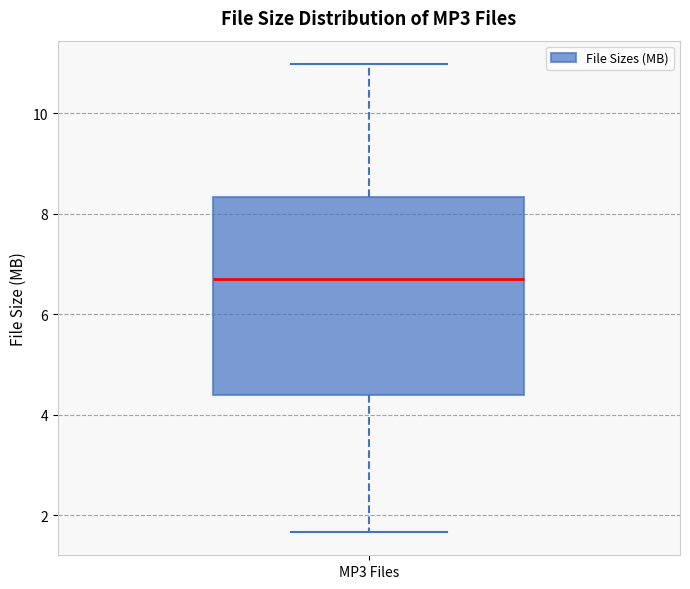

Where is the lower edge of the box for MP3 Files on the y-axis? The values are not printed on the chart, so give them approximately, as read against the axis.

4.4